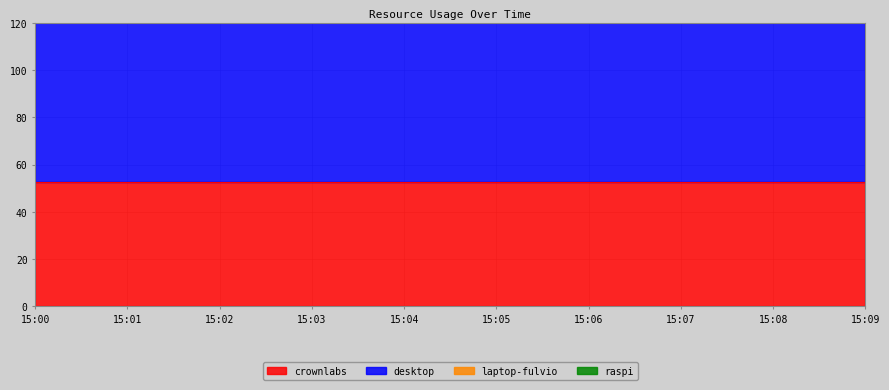

Does the chart display data point markers on the line(s)?

No